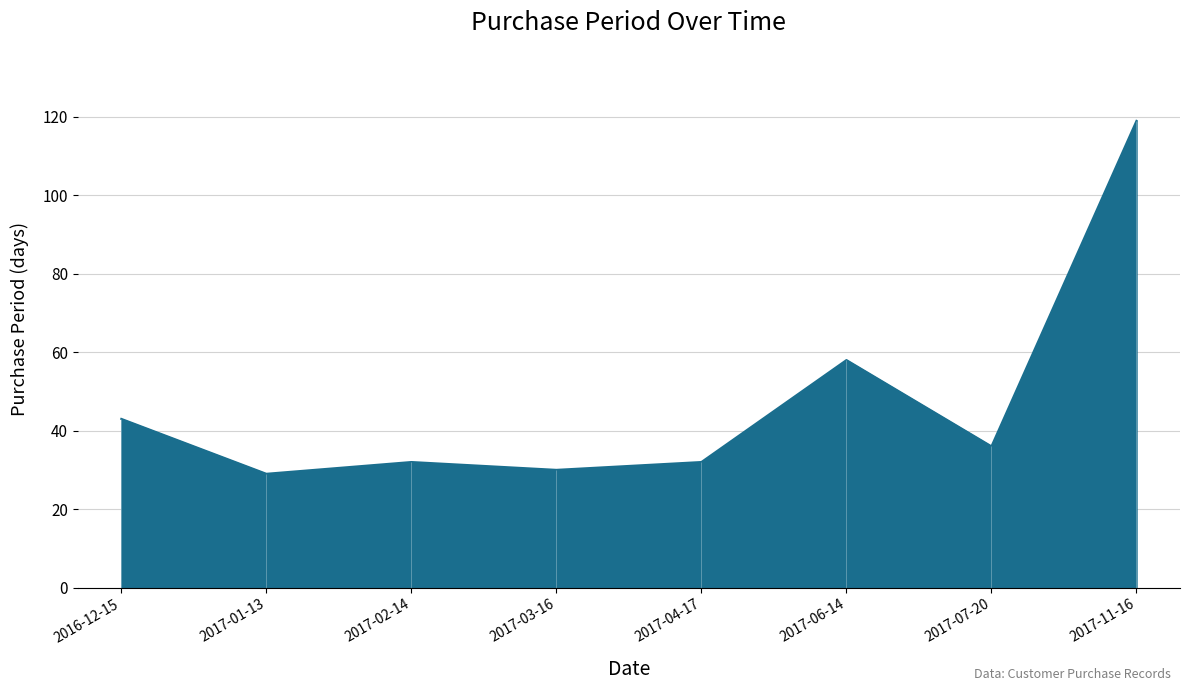

What is the change in value from 2017-01-13 to 2017-06-14?

+29